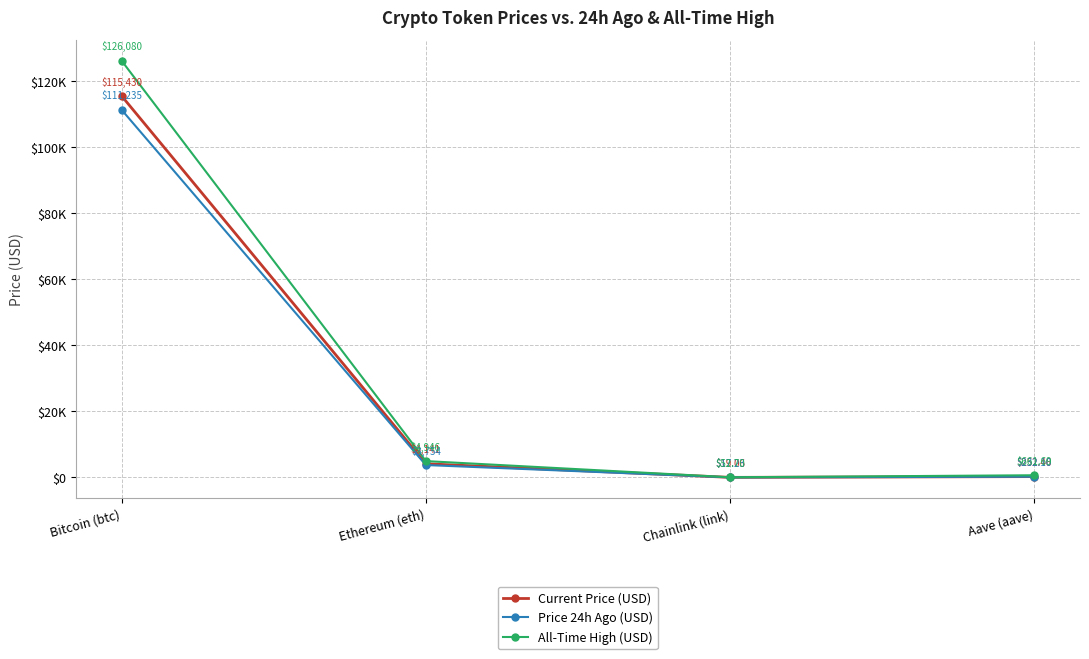

How many interior local valleys does the All-Time High (USD) series have?

1